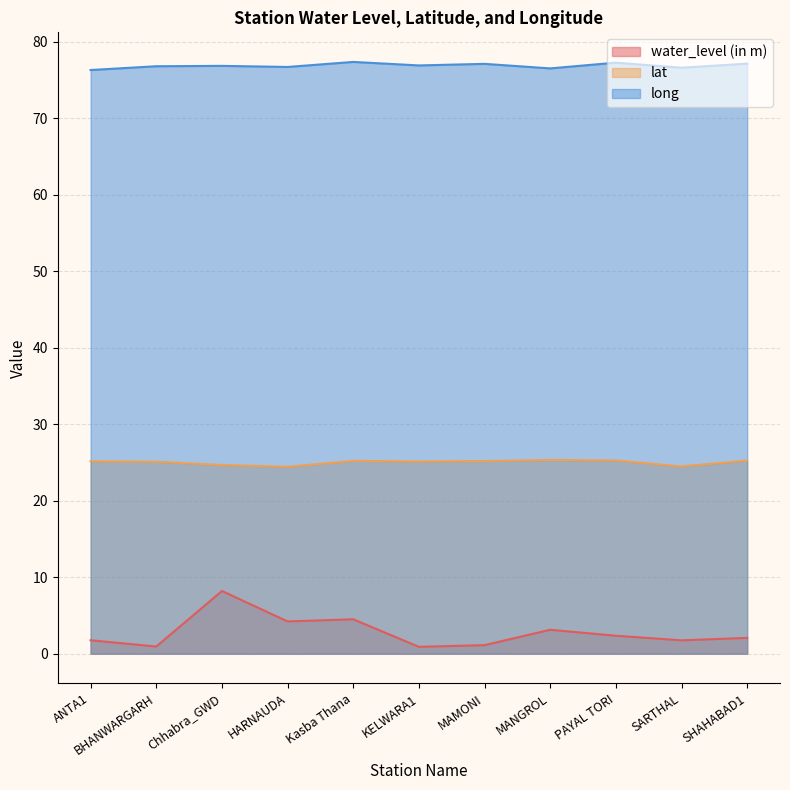

Which series has the largest total across all categories?

long